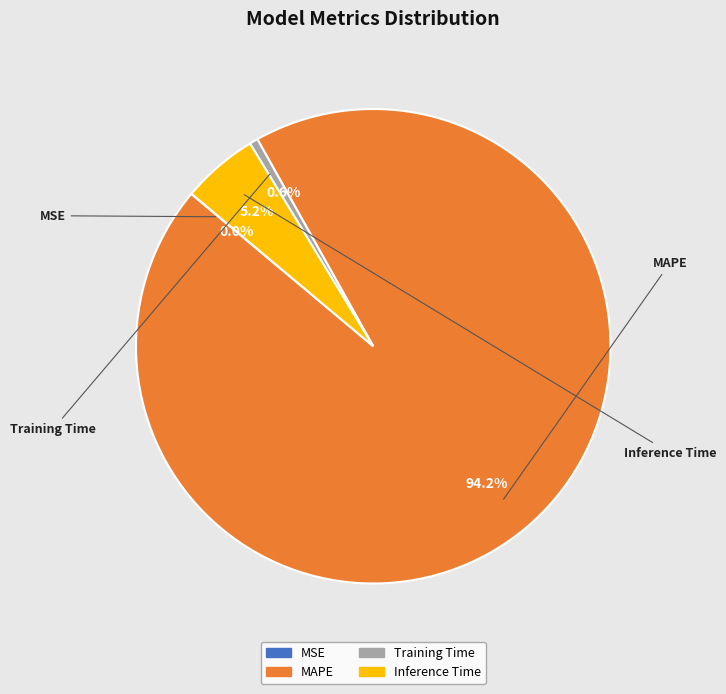

Is MAPE the majority of the pie?

Yes